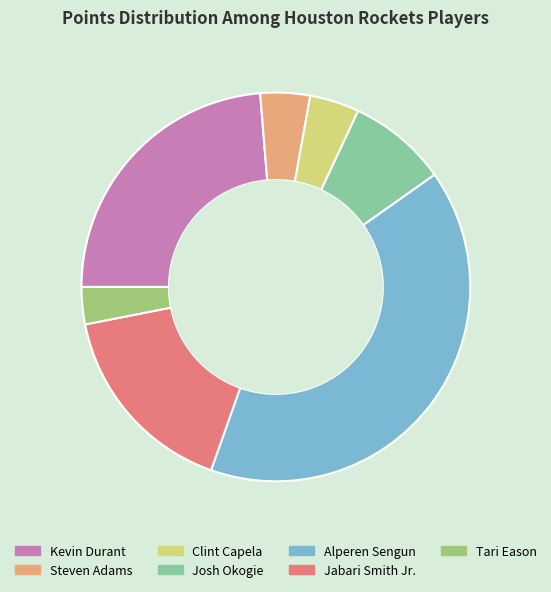

Does Kevin Durant represent more than half of the total?

No